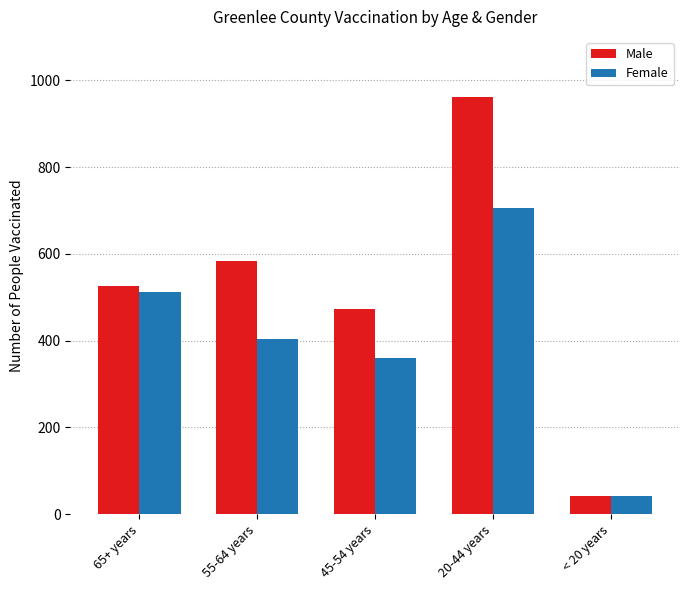

Rank the categories by Male value from highest to lowest.

20-44 years, 55-64 years, 65+ years, 45-54 years, < 20 years